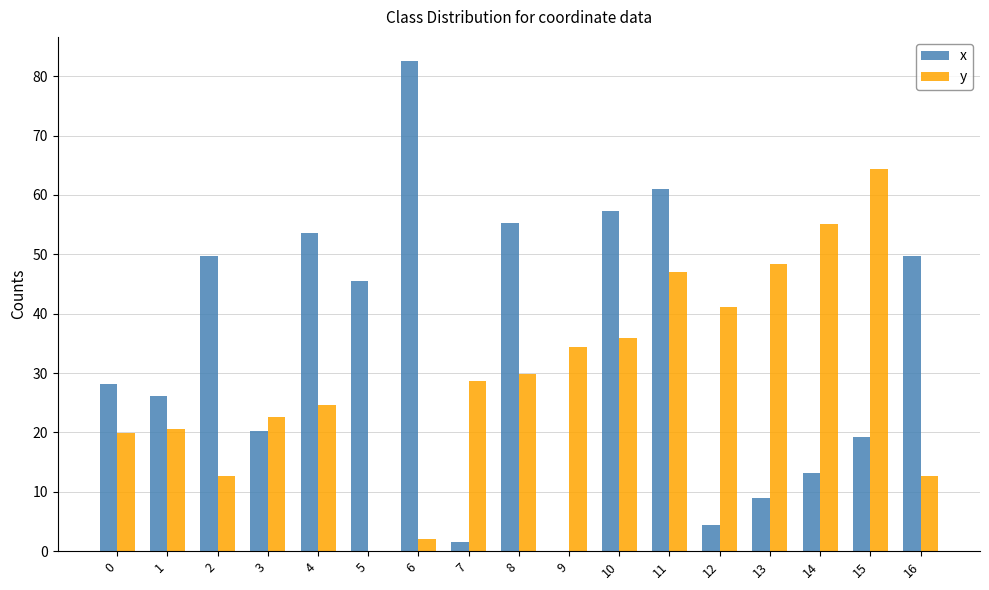

What is the highest value of the x series?

82.5